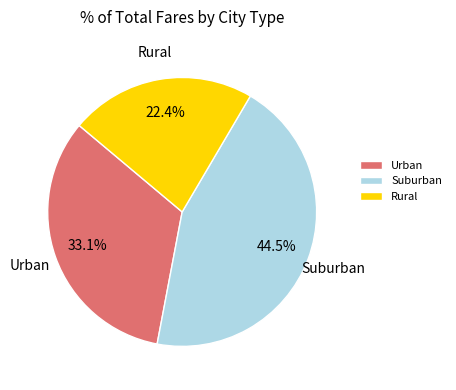

Combined, do Urban and Suburban account for over 50%?

Yes